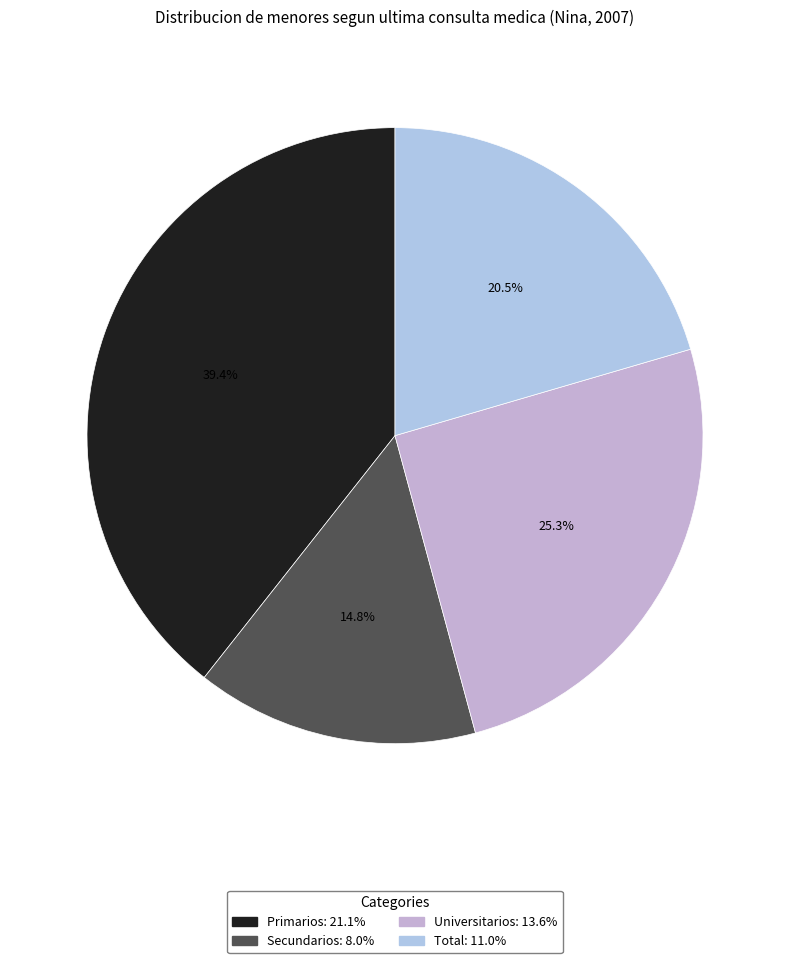

To the nearest percent, what is the difference between the Universitarios and Total slice percentages?

5%